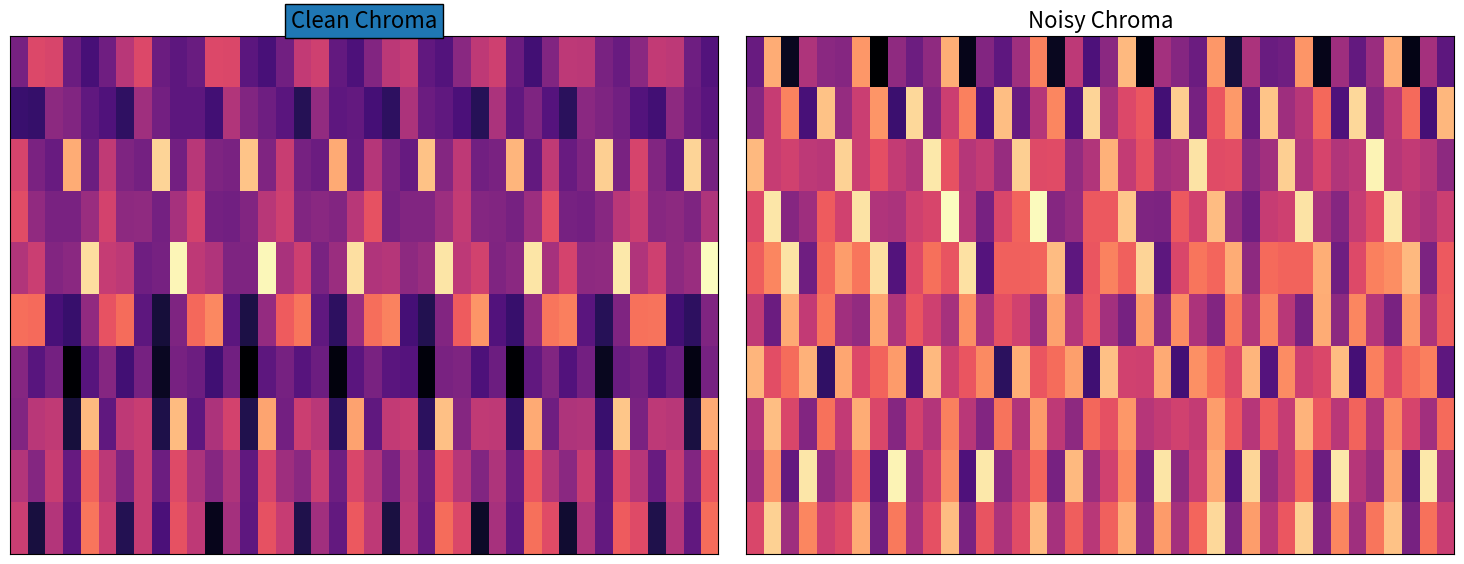

How many categories are shown in the chart?

40